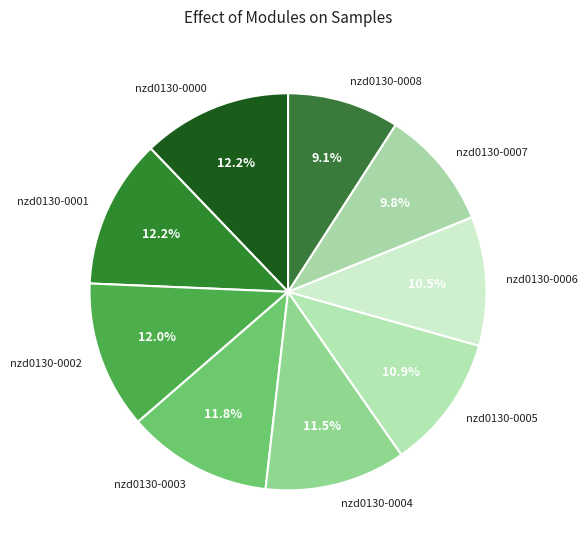

Approximately how many times larger is the value at nzd0130-0008 compared to nzd0130-0000?

0.7